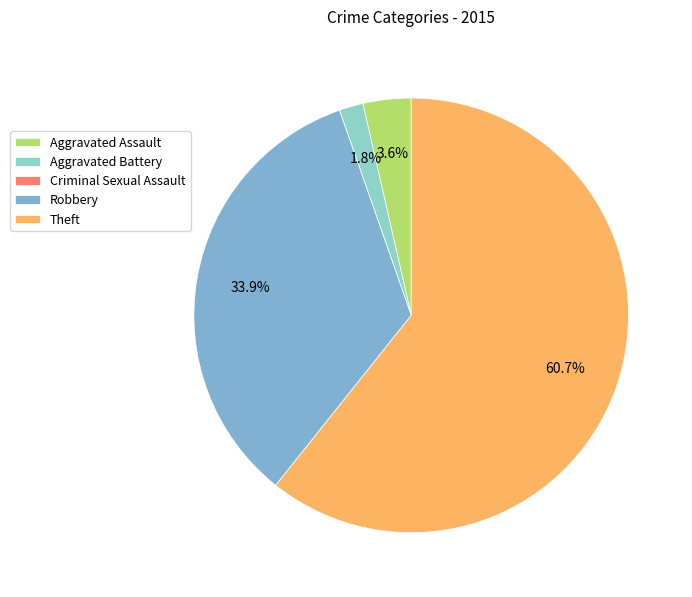

To the nearest percent, what is the difference between the largest and smallest slice percentages?

61%